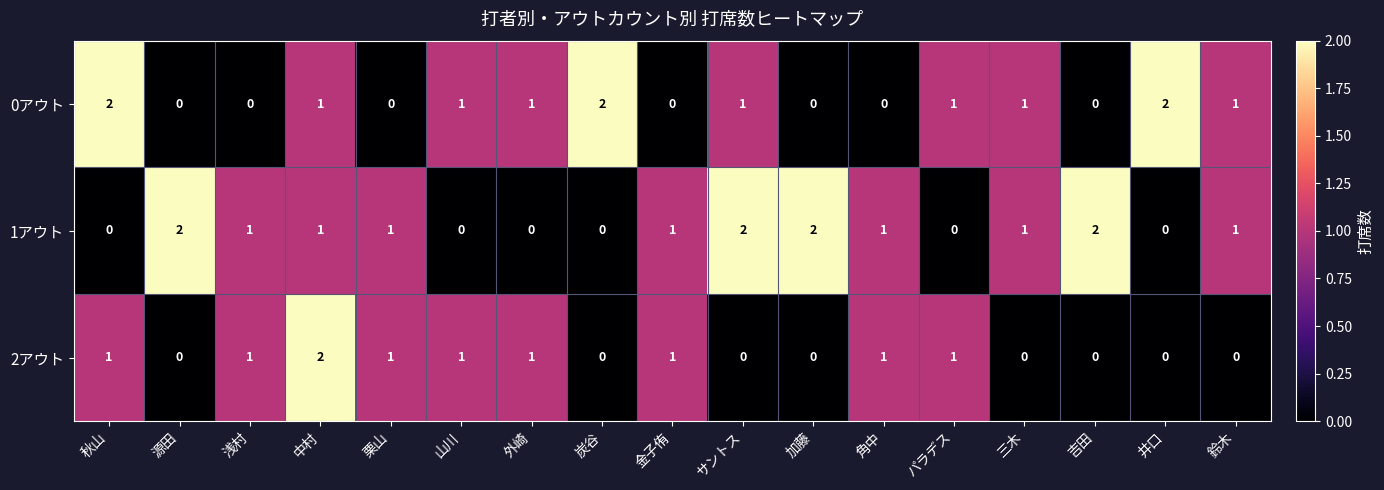

True or false: 2アウト has a value of 2 at 外崎.

False